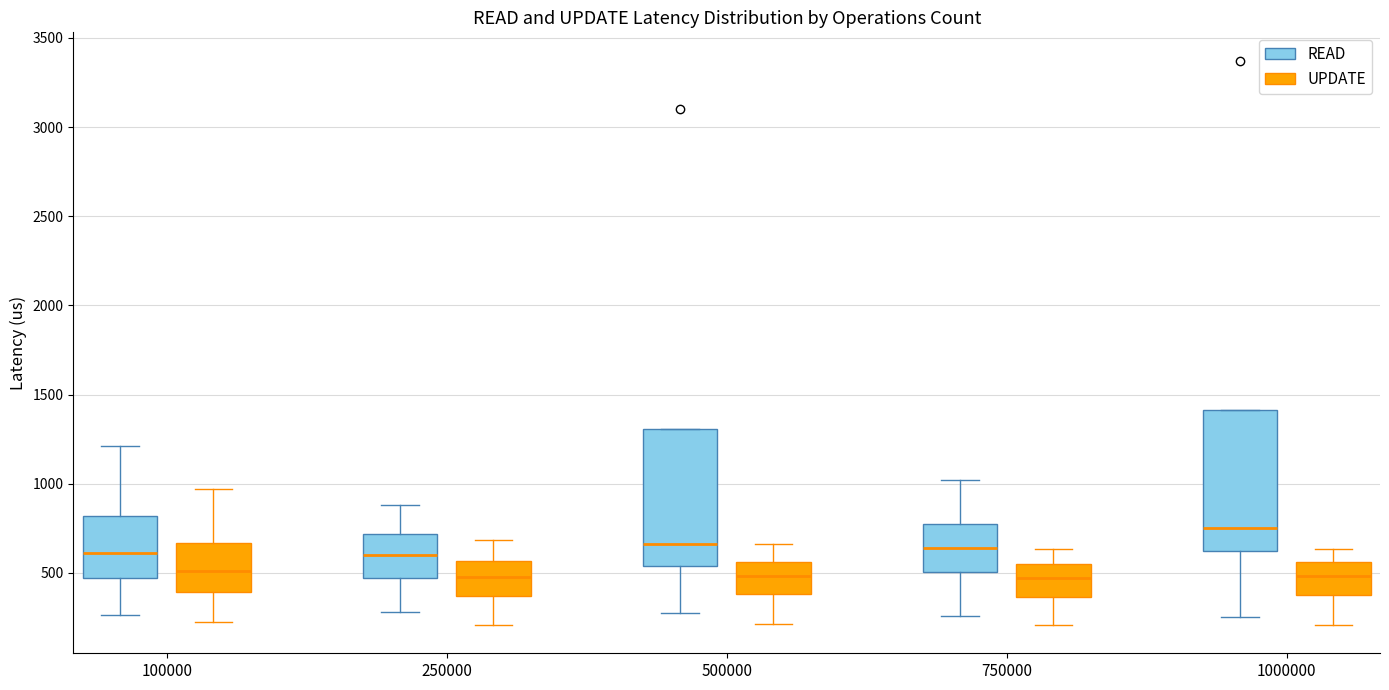

Reading left to right, read every box against the y-axis: the position of its median line, the range the box covers, and the ends of its whiskers. The values are not printed on the chart, so give them approximately, as read against the axis.

100000 (READ): median 600, box 450 to 800, whiskers 250 to 1200
100000 (UPDATE): median 500, box 400 to 650, whiskers 200 to 950
250000 (READ): median 600, box 450 to 700, whiskers 300 to 900
250000 (UPDATE): median 500, box 350 to 550, whiskers 200 to 700
500000 (READ): median 650, box 550 to 1300, whiskers 250 to 1300
500000 (UPDATE): median 500, box 400 to 550, whiskers 200 to 650
750000 (READ): median 650, box 500 to 800, whiskers 250 to 1000
750000 (UPDATE): median 450, box 350 to 550, whiskers 200 to 650
1000000 (READ): median 750, box 600 to 1400, whiskers 250 to 1400
1000000 (UPDATE): median 500, box 350 to 550, whiskers 200 to 650